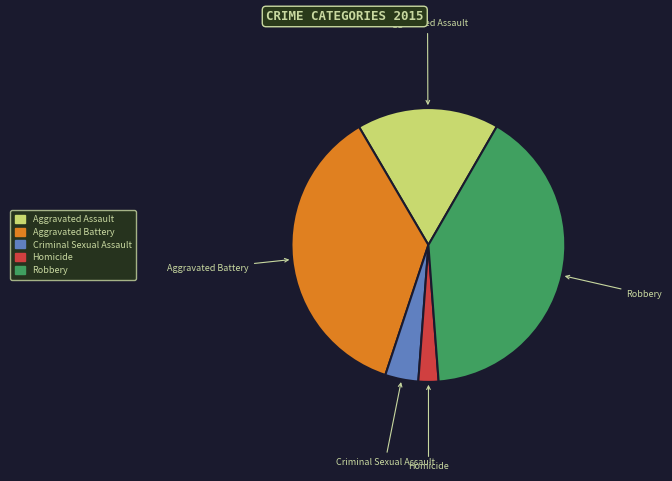

Is Robbery the majority of the pie?

No